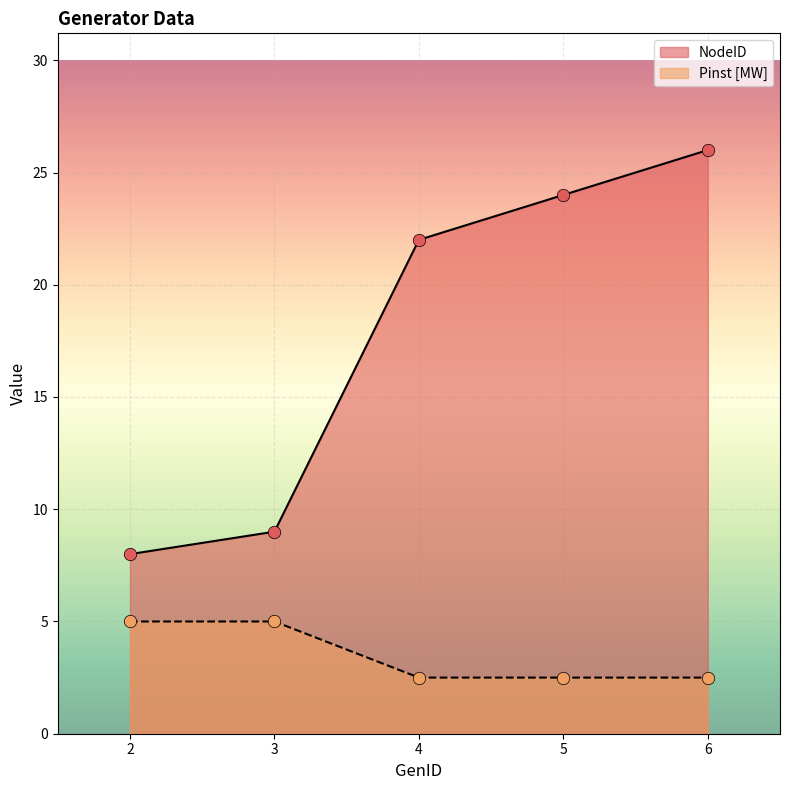

At how many categories does at least one series exceed 23?

2